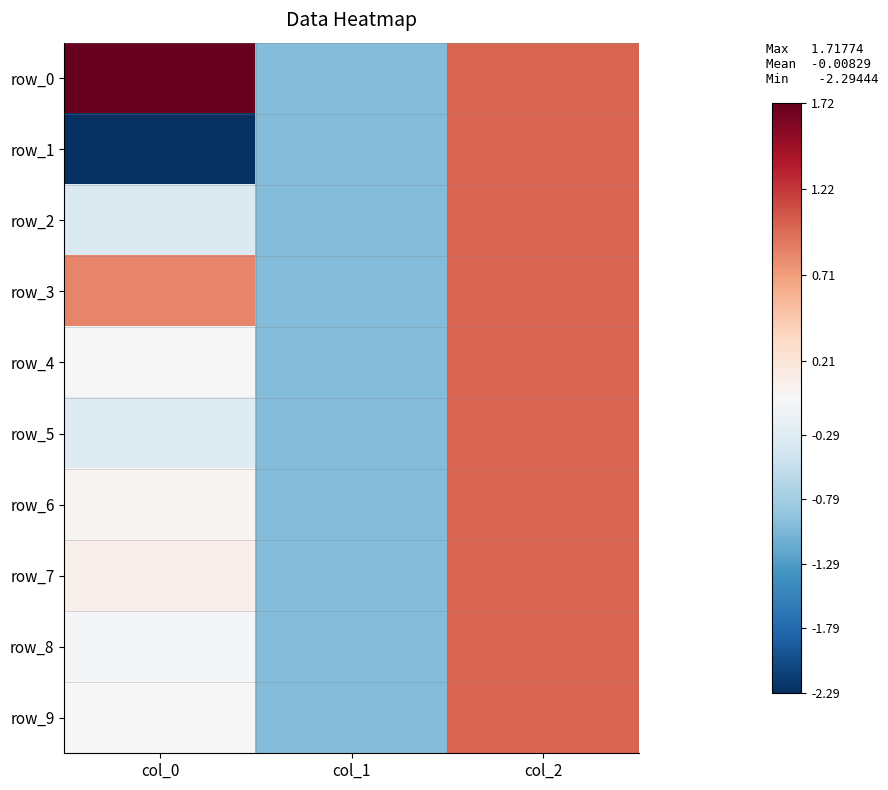

What value does the row_7 series have at col_2?

1.0